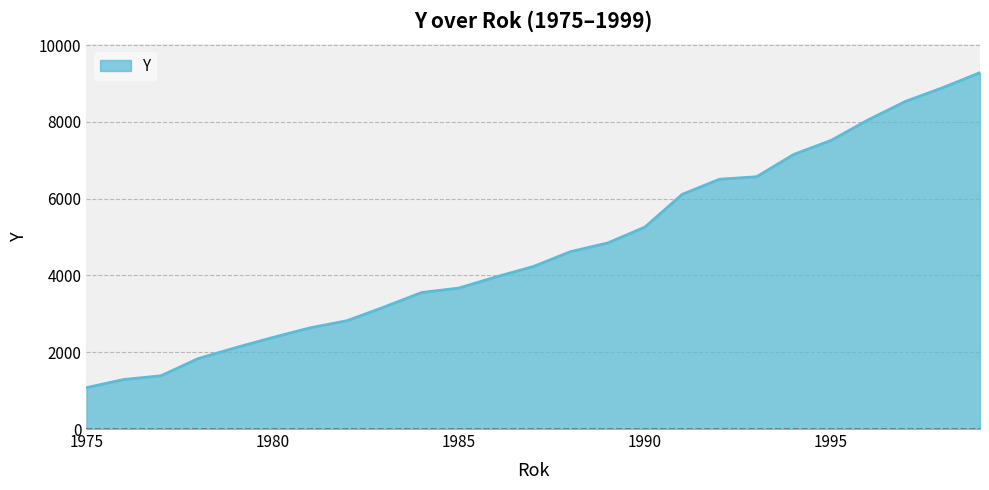

What is the difference between the maximum and minimum values?

8204.8